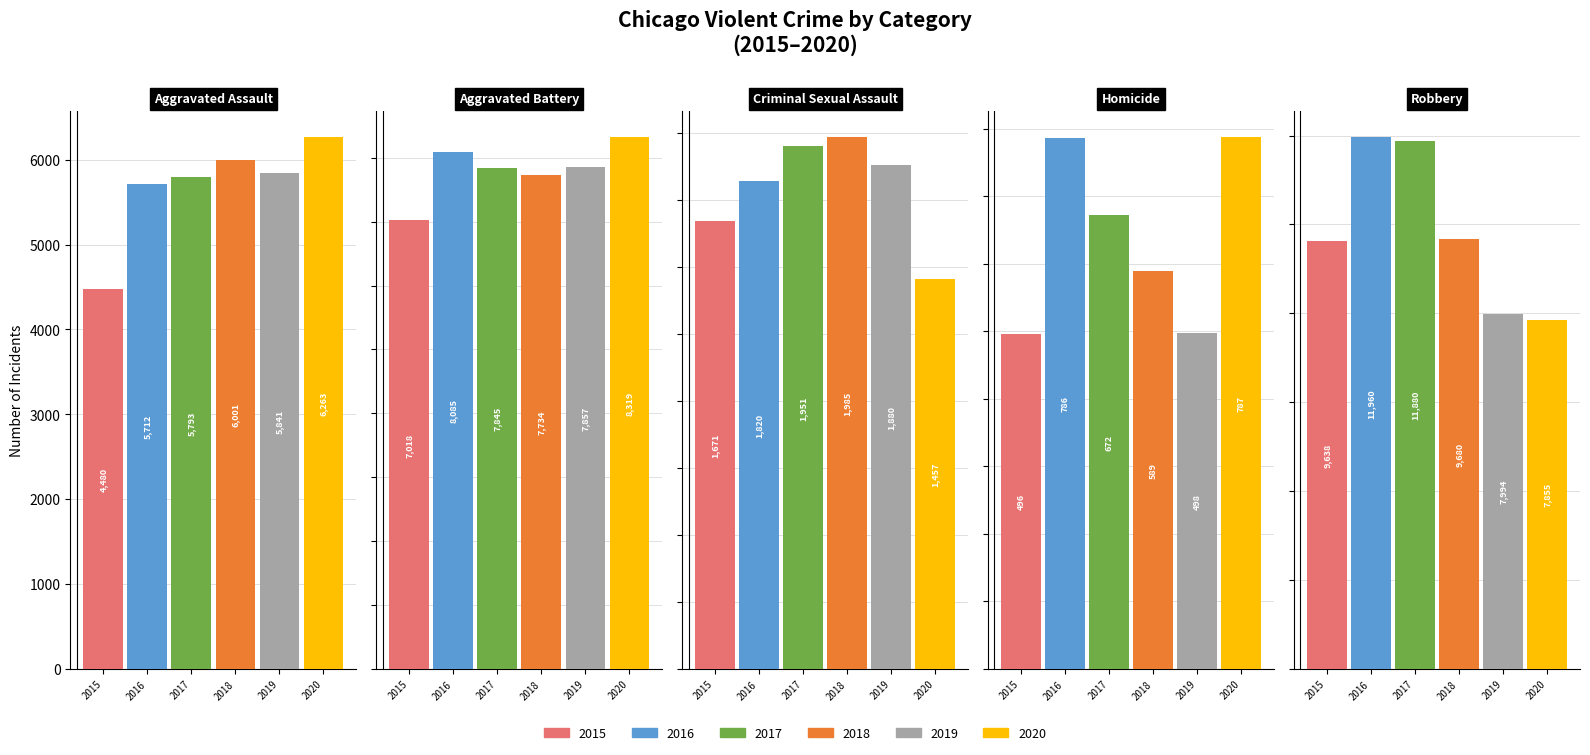

List the labels in order of 2018 value, largest first.

Robbery, Aggravated Battery, Aggravated Assault, Criminal Sexual Assault, Homicide